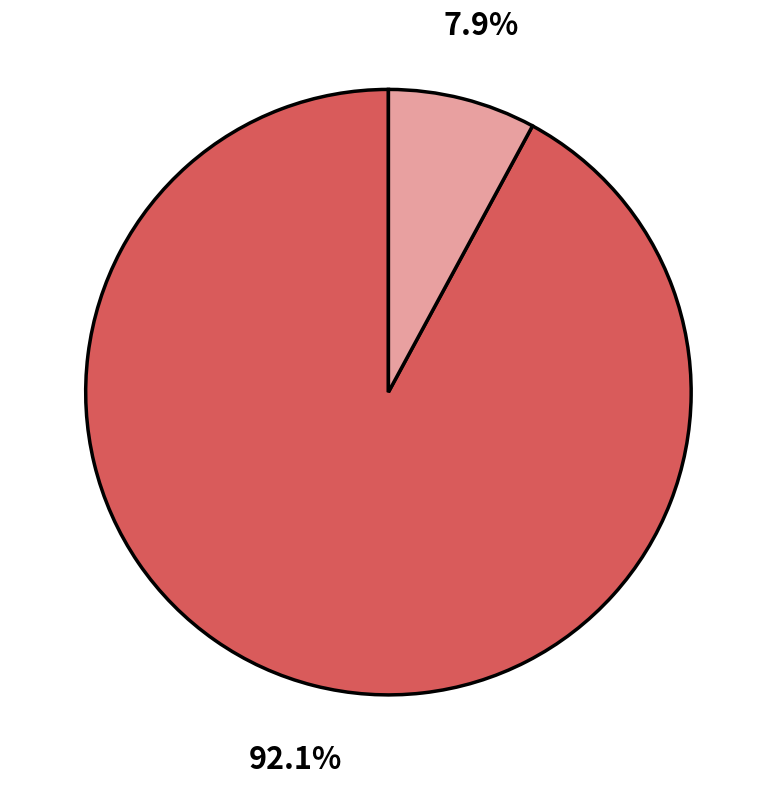

Is there a majority slice in this chart?

Yes